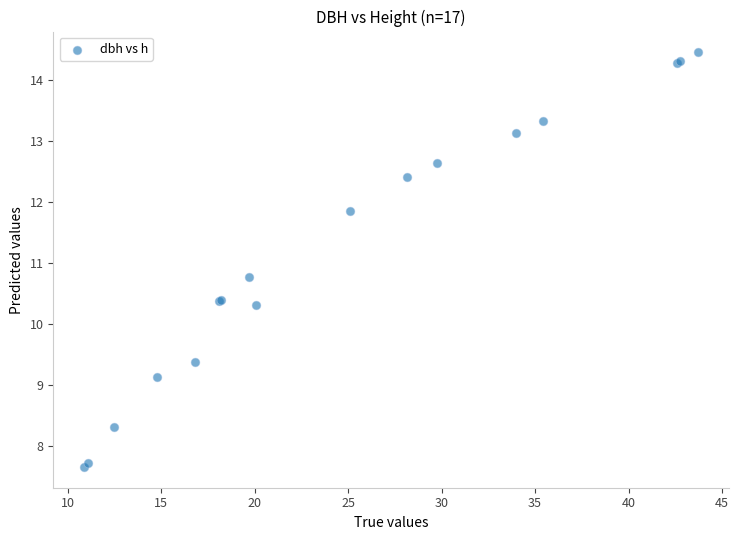

What Y value in the scatter plot is closest to 11?

10.8